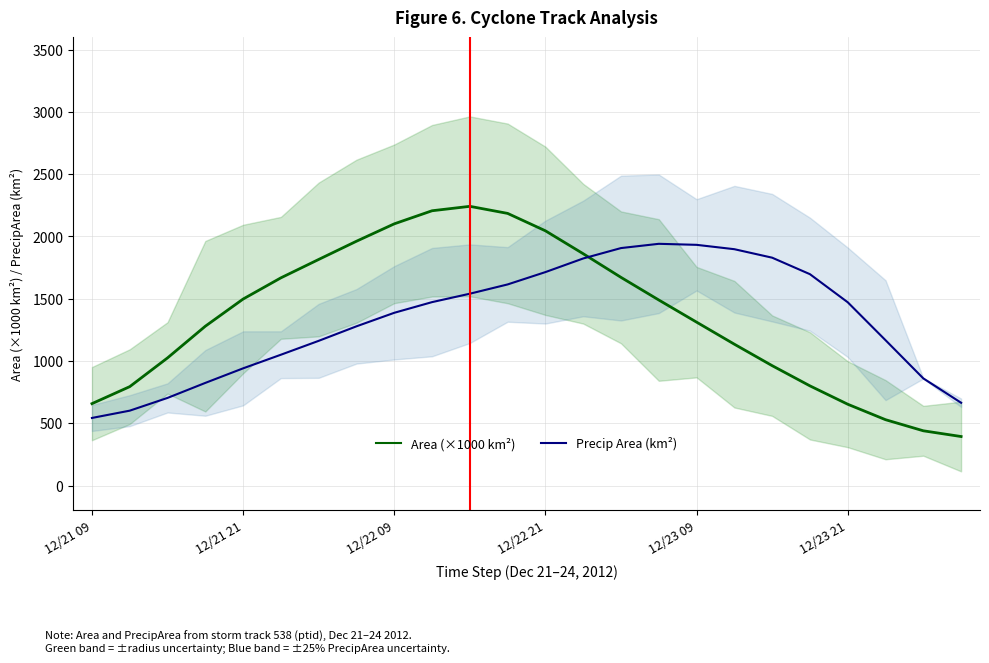

What is the value of the Area (×1000 km²) point at the 13th from the left?

2045.7